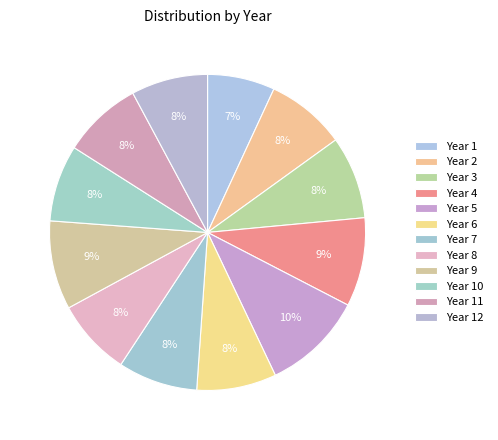

Count the number of slices in the pie.

12